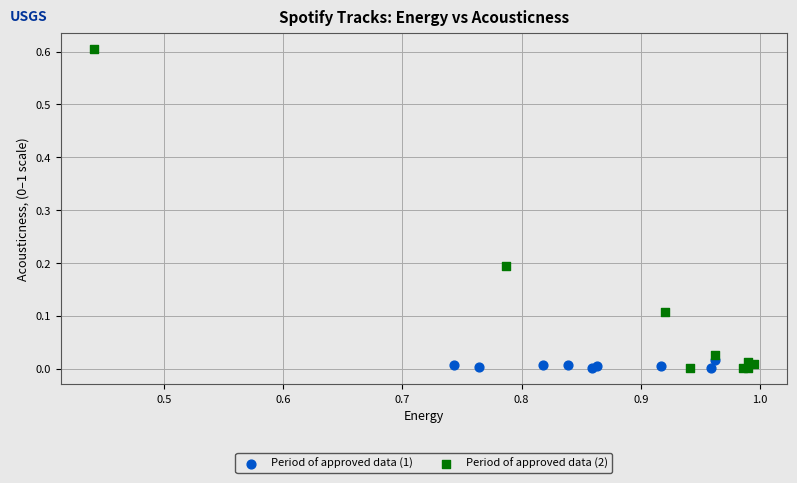

What are all the series names shown in the legend?

Period of approved data (1), Period of approved data (2)